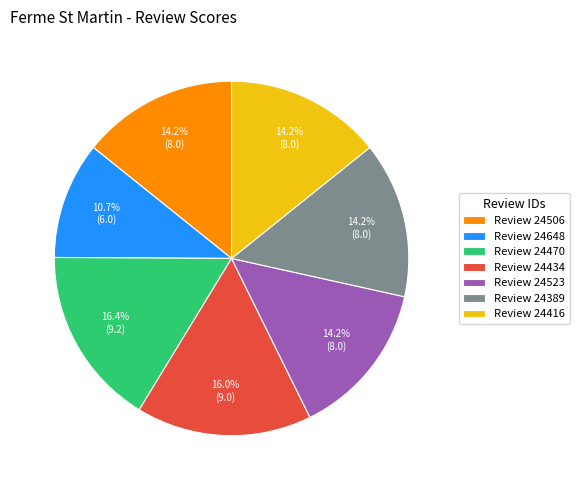

What is the ratio of the value at Review 24389 to the value at Review 24648?

1.3